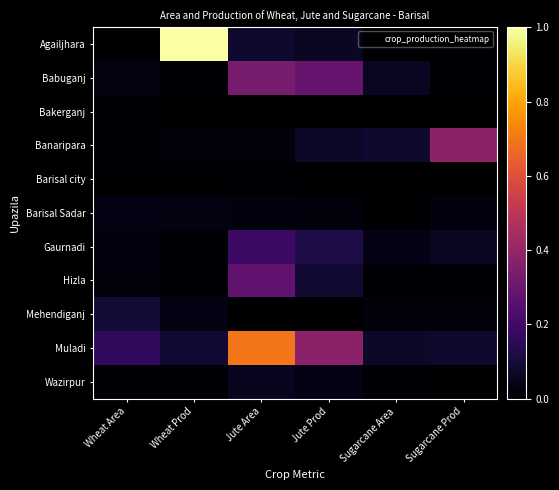

Between Wheat Area and Wheat Prod, which series saw the biggest shift?

Agailjhara